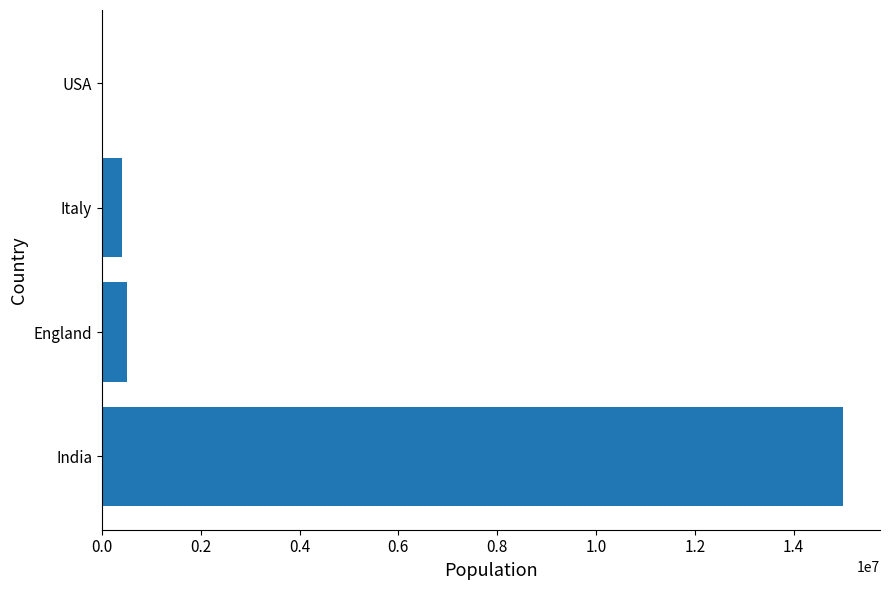

Reading bottom to top, transcribe all the data shown in this chart.

India=15000000	England=500000	Italy=400000	USA=30000